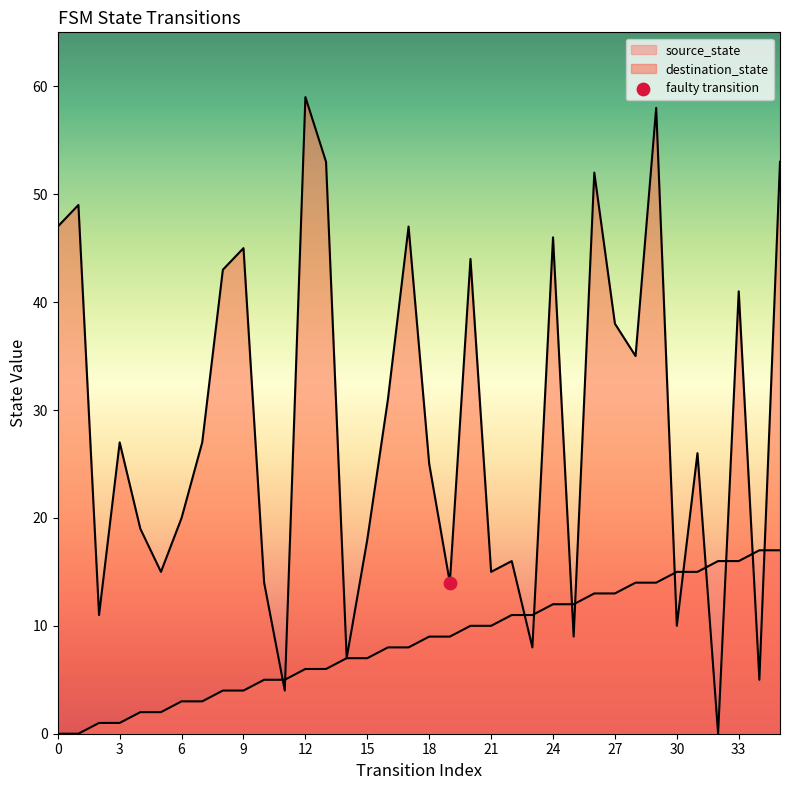

What are all the series names shown in the legend?

source_state, destination_state